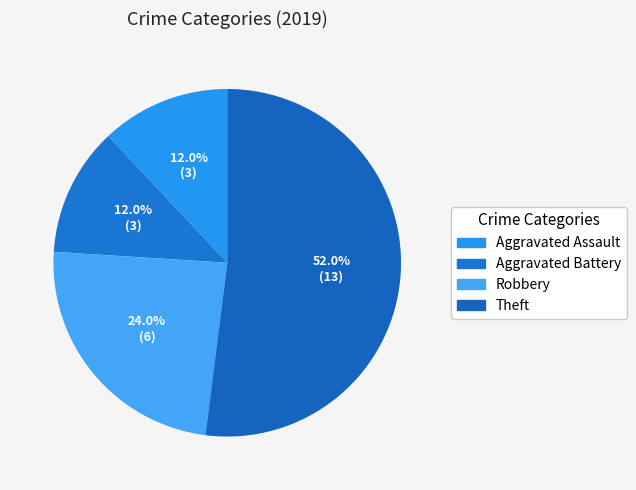

What percentage do Aggravated Assault and Robbery together represent?

36.0%